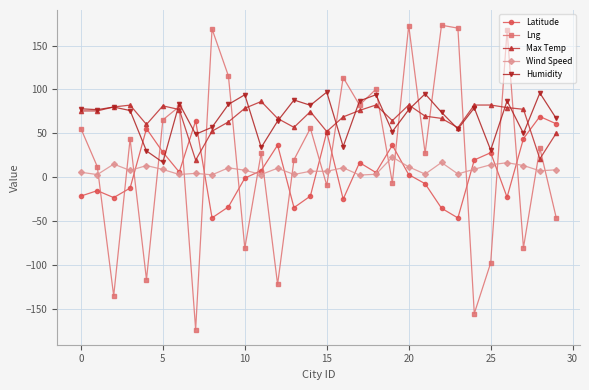

What is the maximum value for Max Temp?

86.3